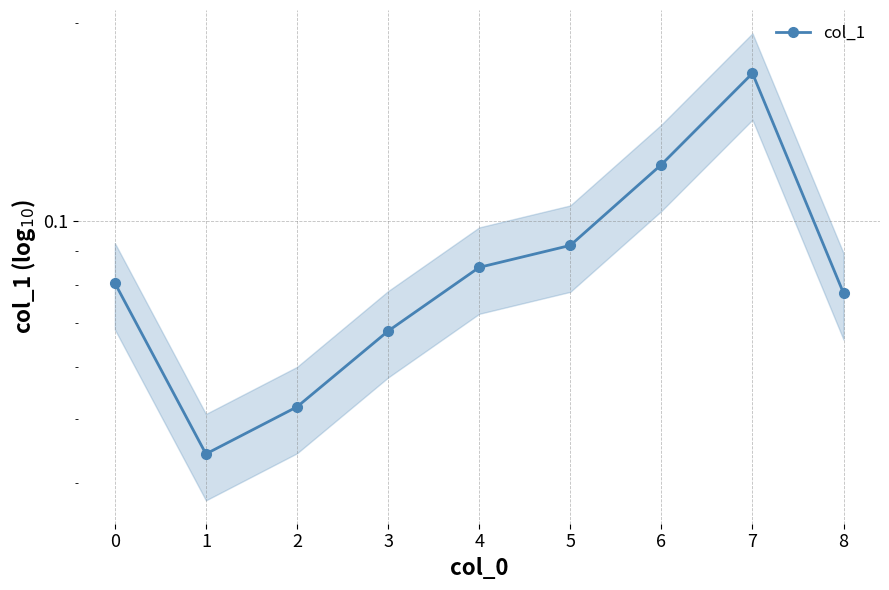

What is the difference between the maximum and minimum values?

0.1